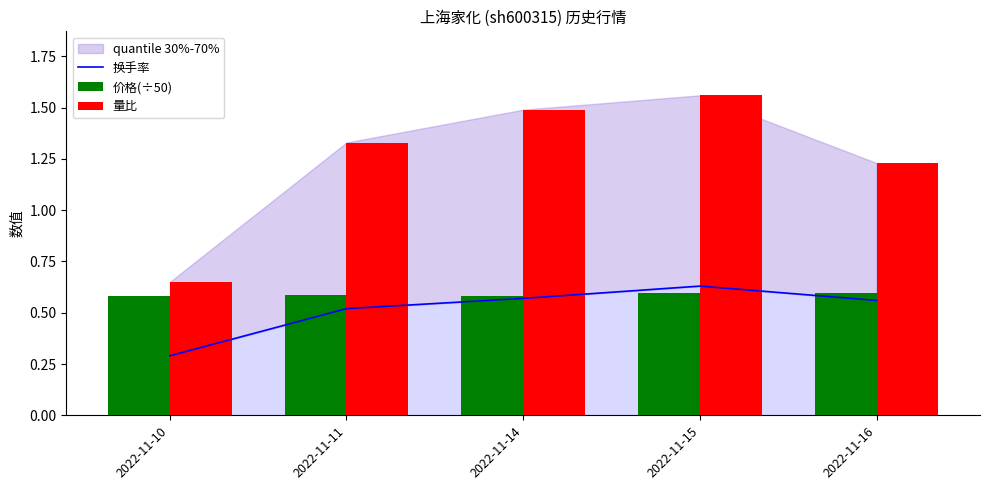

What is the difference between the highest and lowest values at 2022-11-16?

0.7